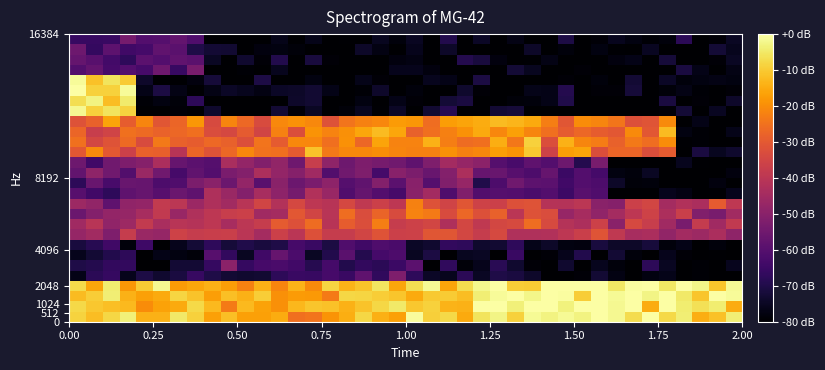

What is the minimum value shown in the chart?

-80.0